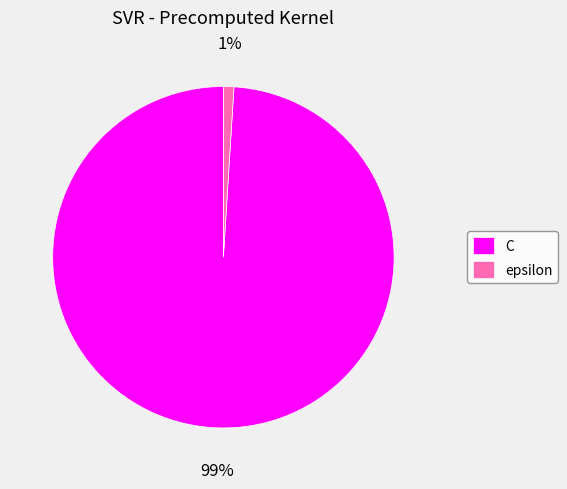

Which has a higher value, C or epsilon?

C